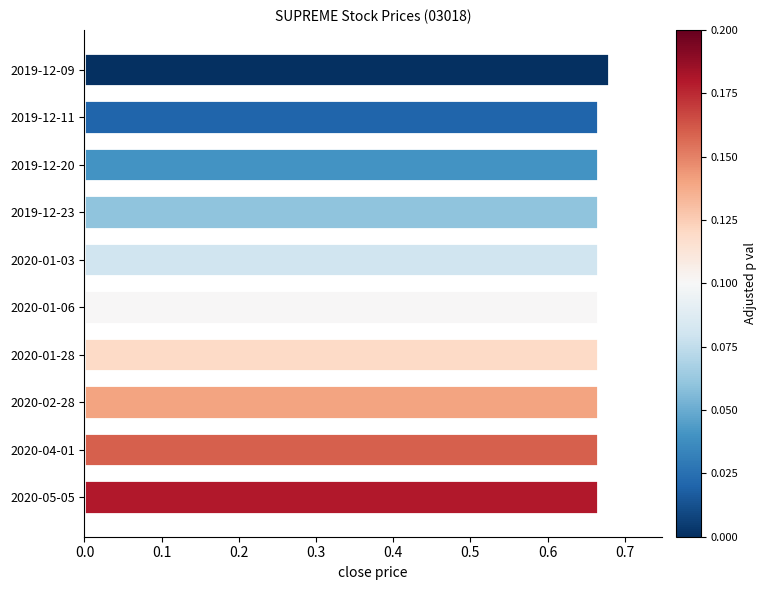

Count the values in the range 0 to 1.

10